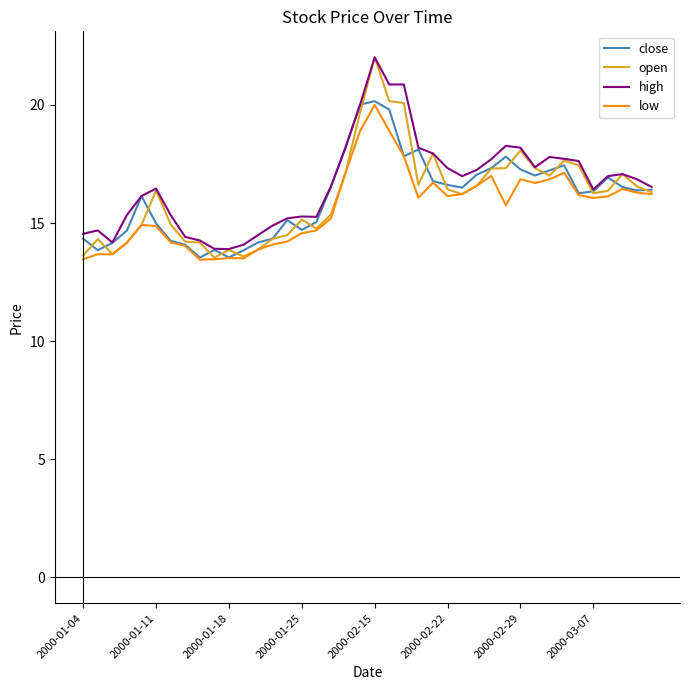

What is the minimum value shown in the chart?

13.5